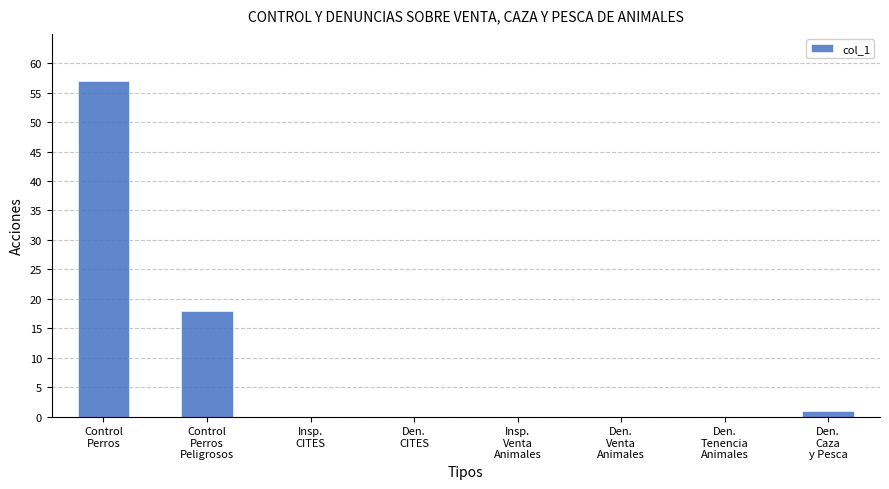

What is the sum of all values?

76